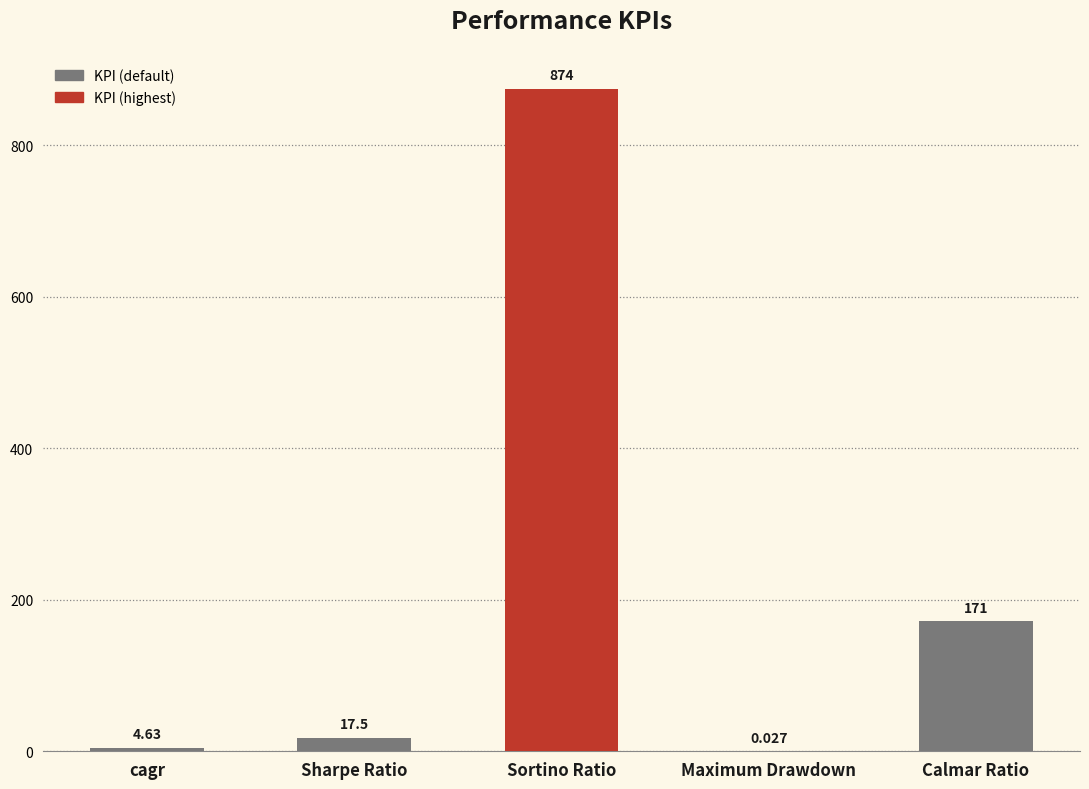

Does the chart contain stacked bars?

No